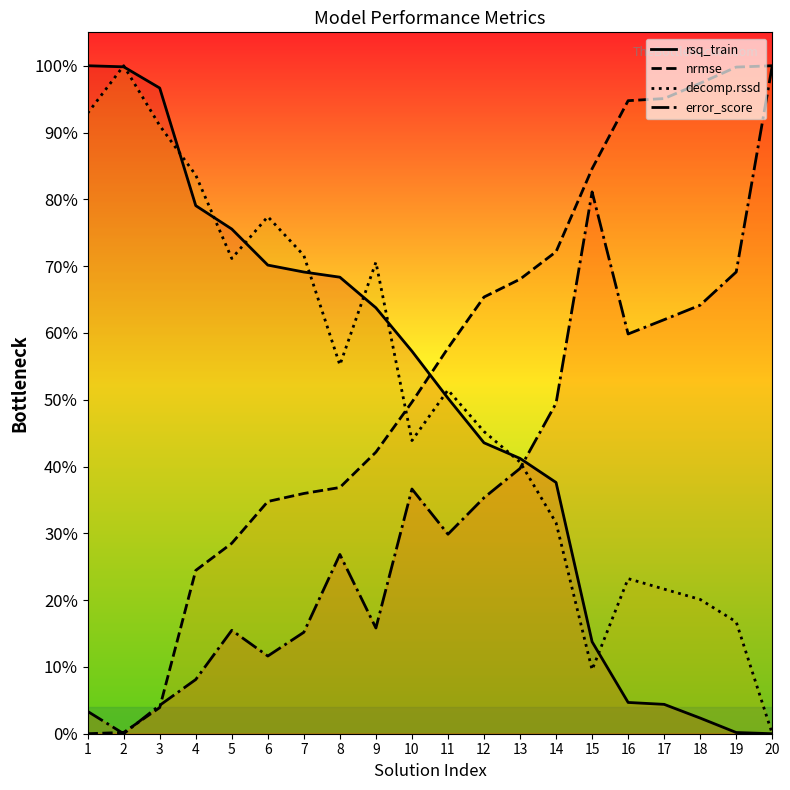

Is this an area chart (filled region under the line)?

No